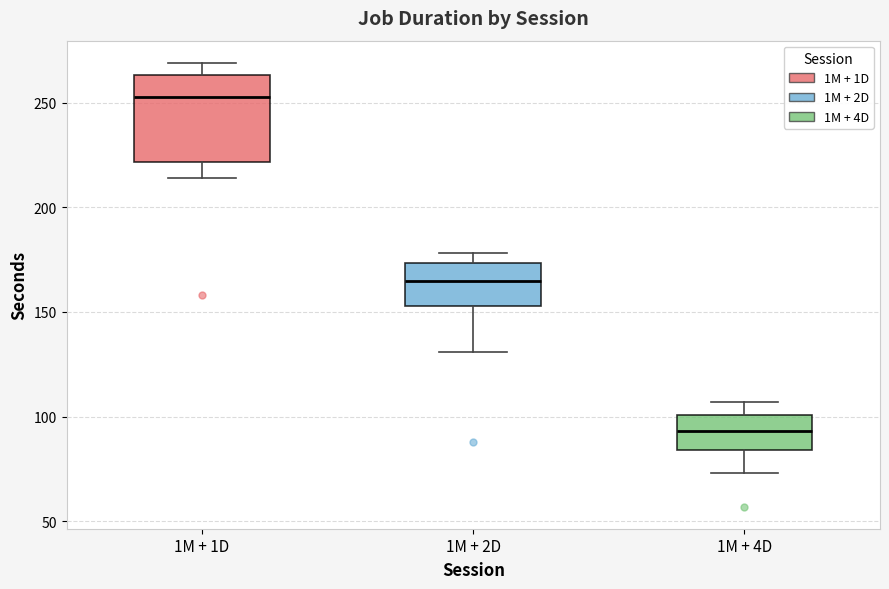

Which box is the tallest, from its lower edge to its upper edge?

1M + 1D